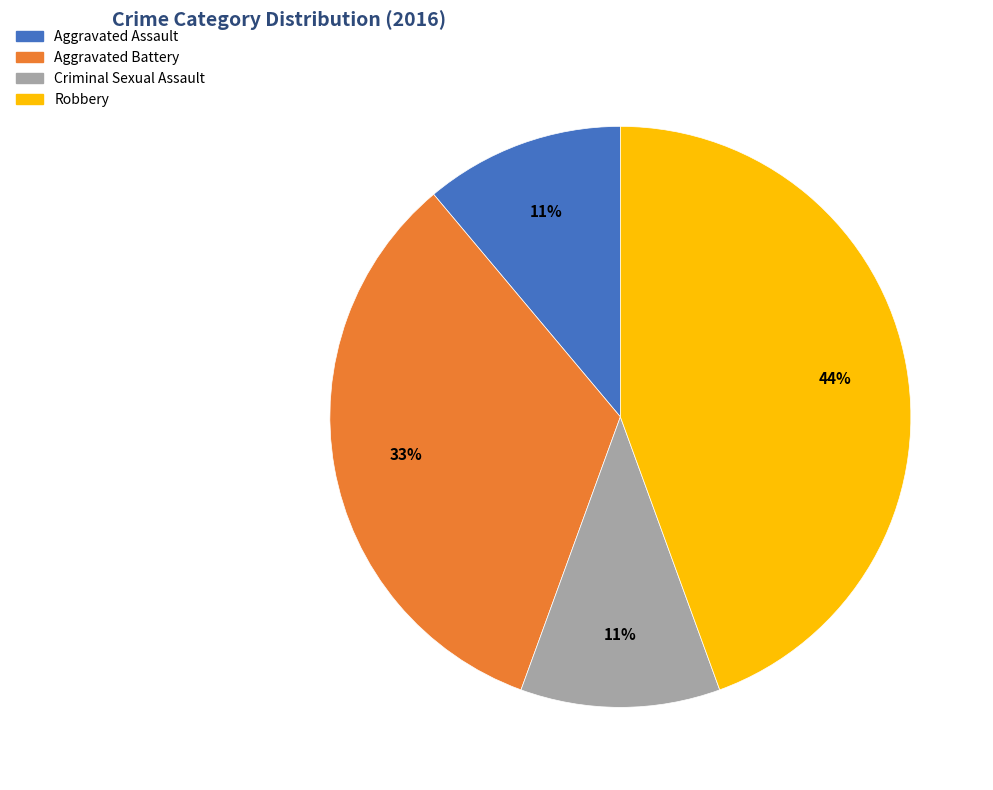

To the nearest percent, what is the difference between the largest and smallest slice percentages?

33%